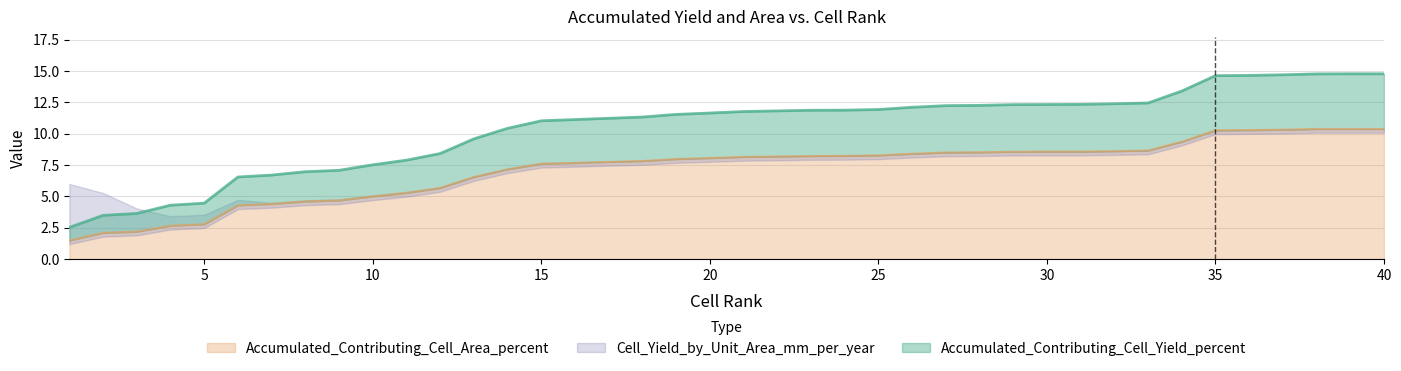

Is the value of Accumulated_Contributing_Cell_Yield_percent at 9 greater than the value of Accumulated_Contributing_Cell_Area_percent at 3?

Yes